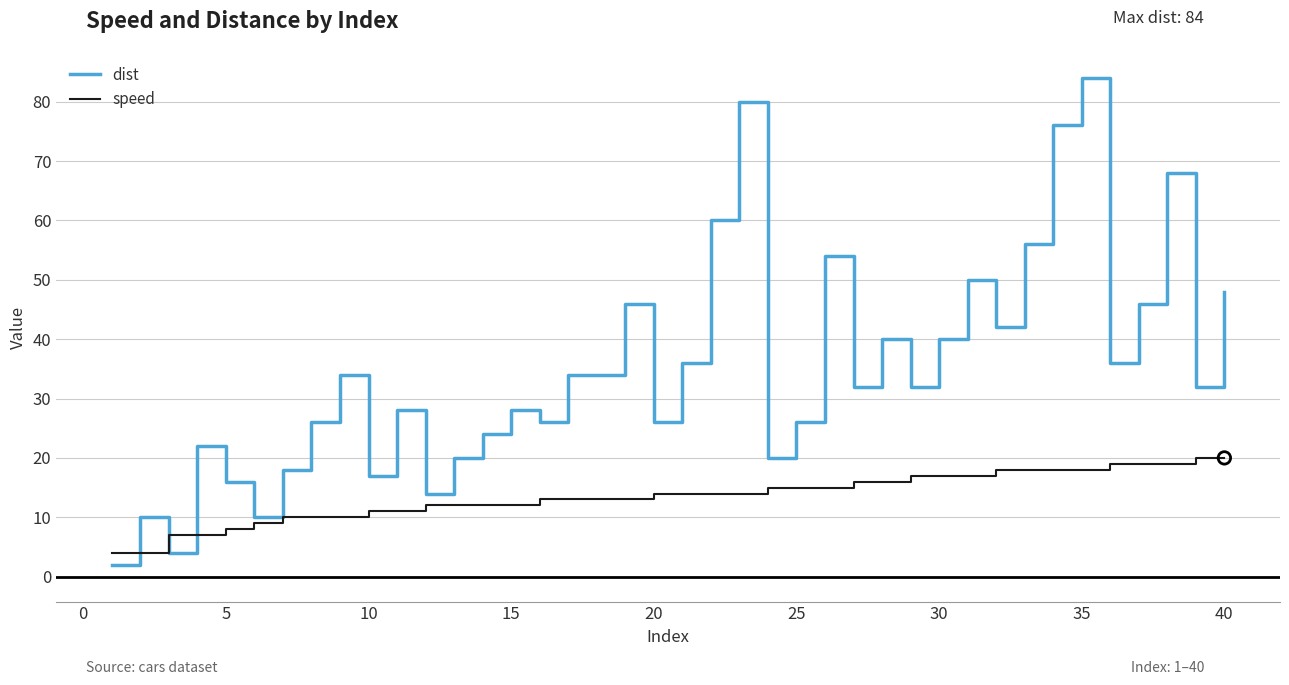

At how many categories does at least one series exceed 70?

3